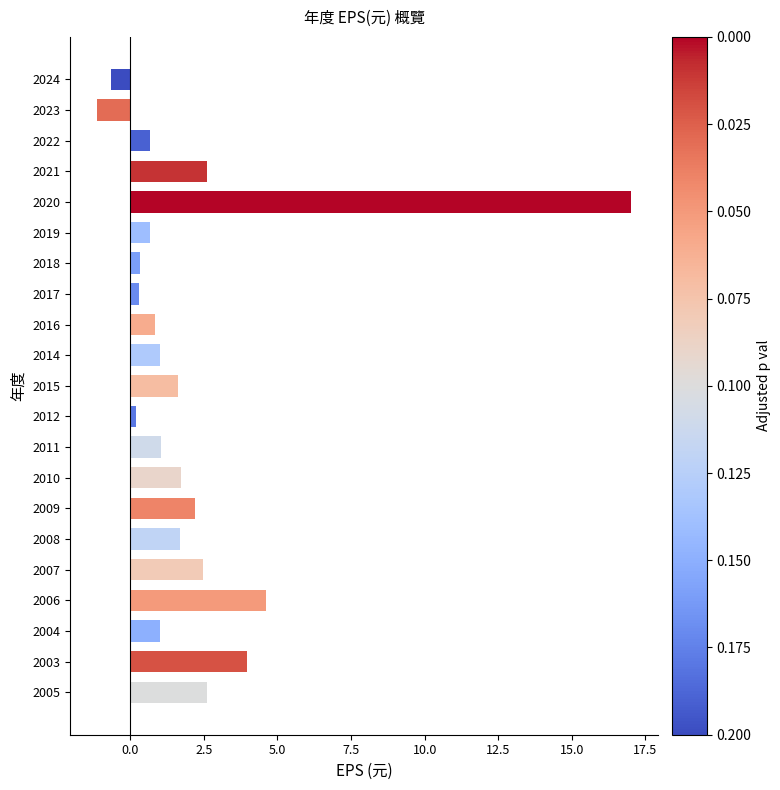

Which has a higher value, 2003 or 2019?

2003